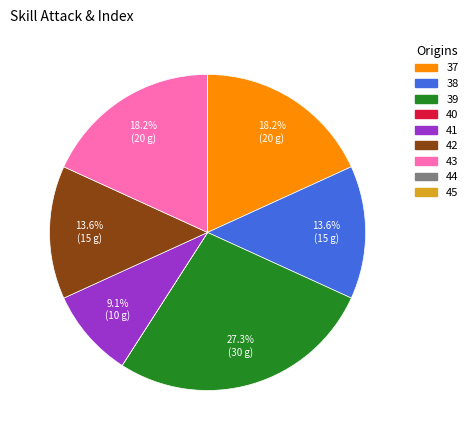

Does 38 represent more than half of the total?

No